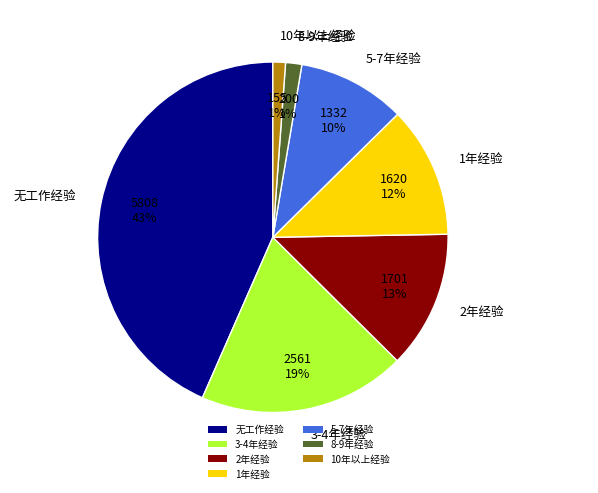

Which category has the biggest portion of the pie?

无工作经验